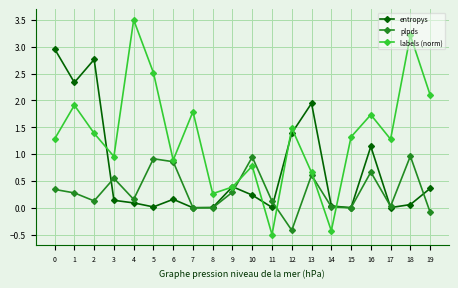

At 2, list the series in order from smallest to largest.

plpds, labels (norm), entropys